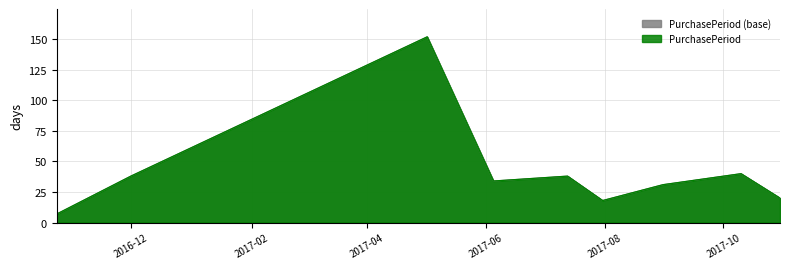

How many interior local peaks (higher than both neighbors) does the data have?

3